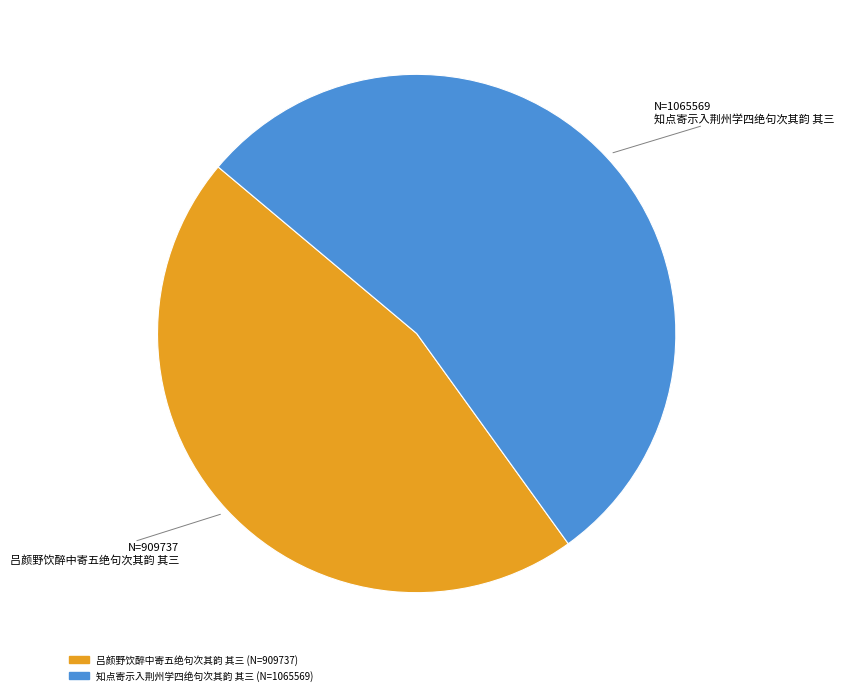

What is the largest slice in the pie chart?

知点寄示入荆州学四绝句次其韵 其三